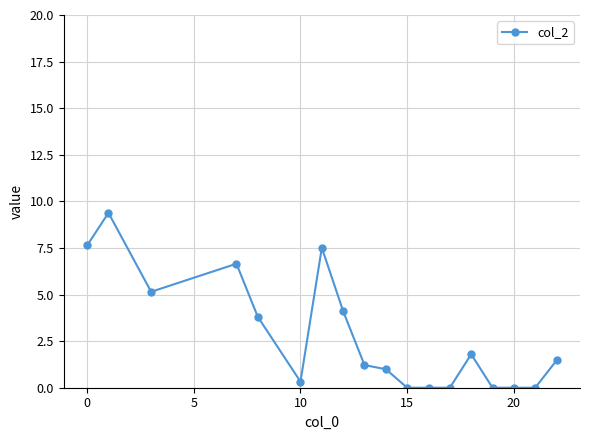

What is the sum of all values?

50.0